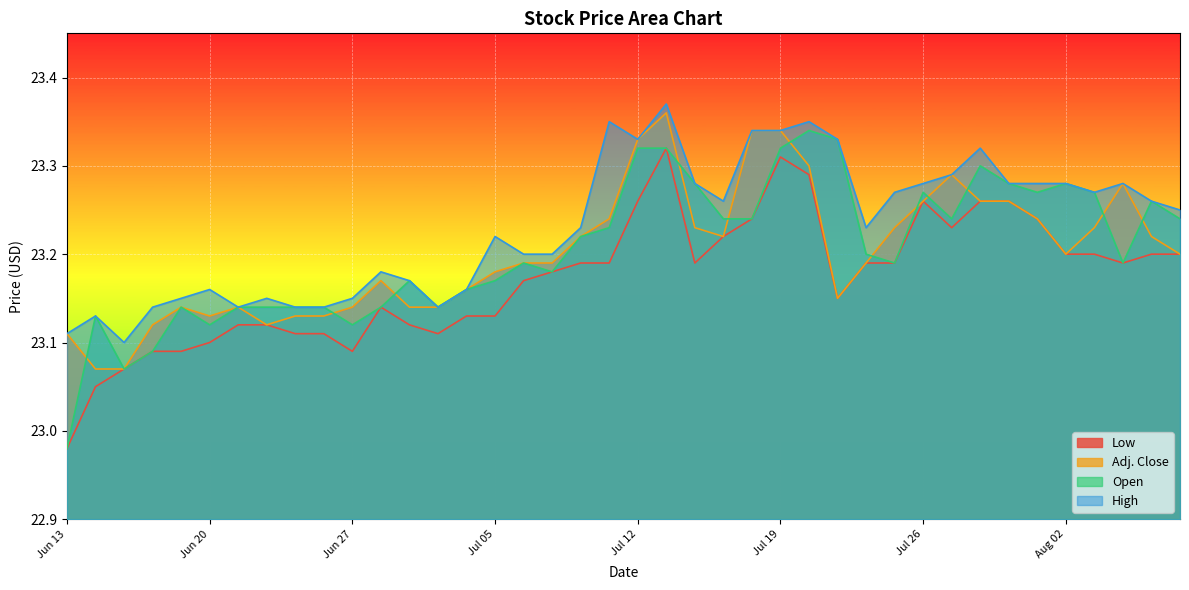

Which series changed the most between Jun 20 and Jul 21?

Open